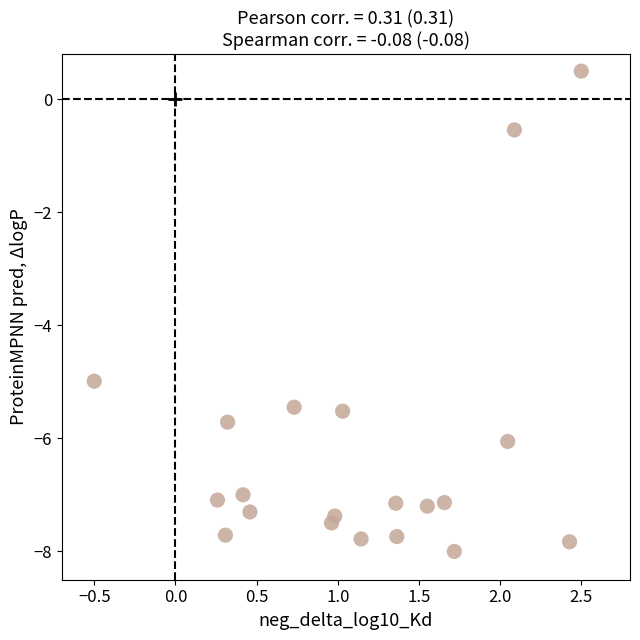

What is the range of X values (max minus min)?

3.0